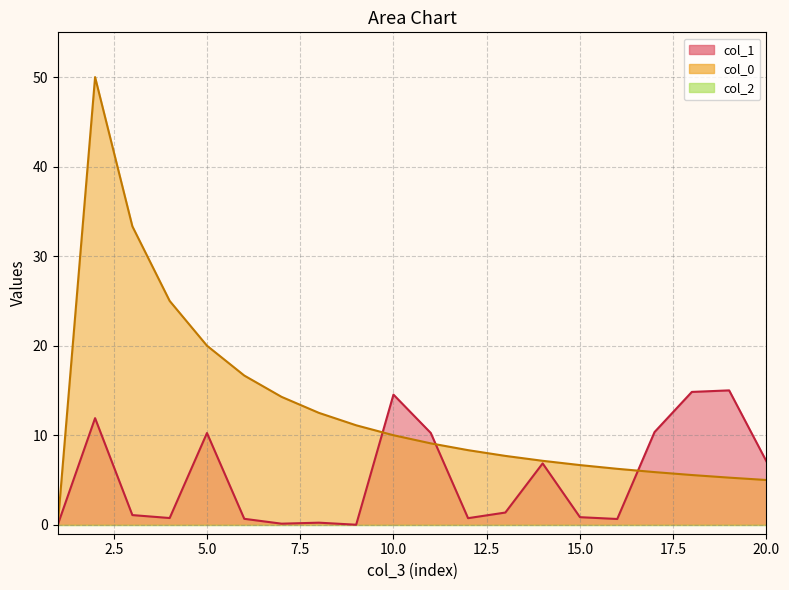

Between 2 and 4, which series saw the biggest shift?

col_0